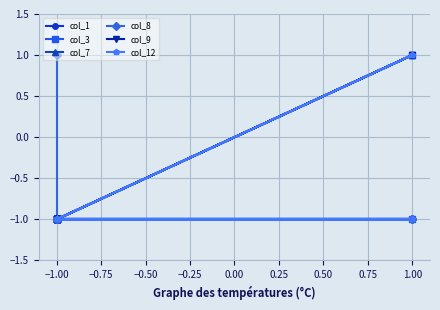

How many data points in col_12 are above -1?

1